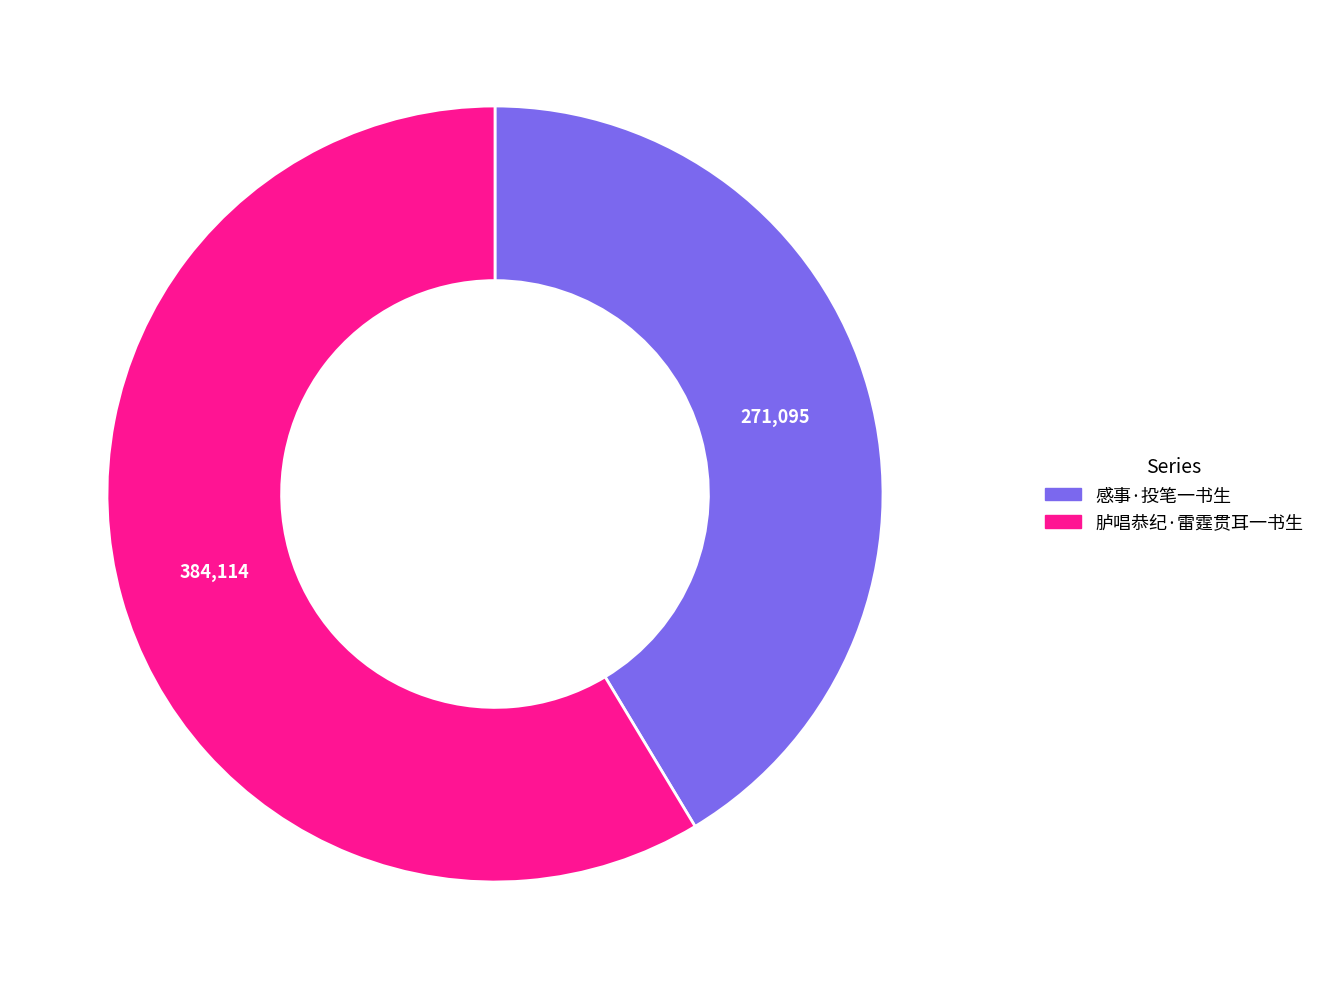

What is the largest slice in the pie chart?

胪唱恭纪·雷霆贯耳一书生